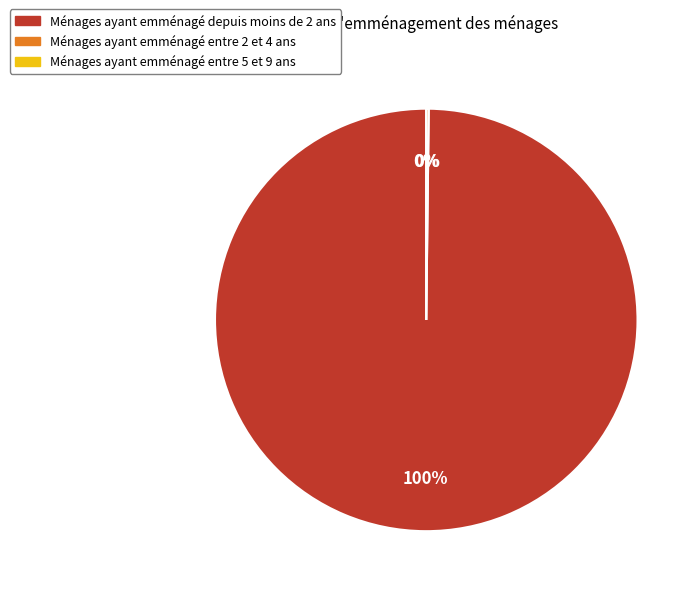

To the nearest percent, what is the difference between the largest and smallest slice percentages?

100%